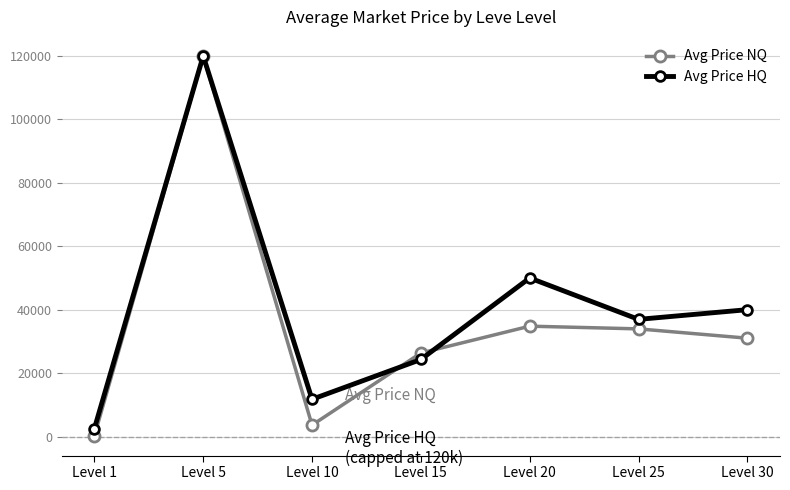

What is the value of the Avg Price NQ point at the 4th from the left?

26332.7